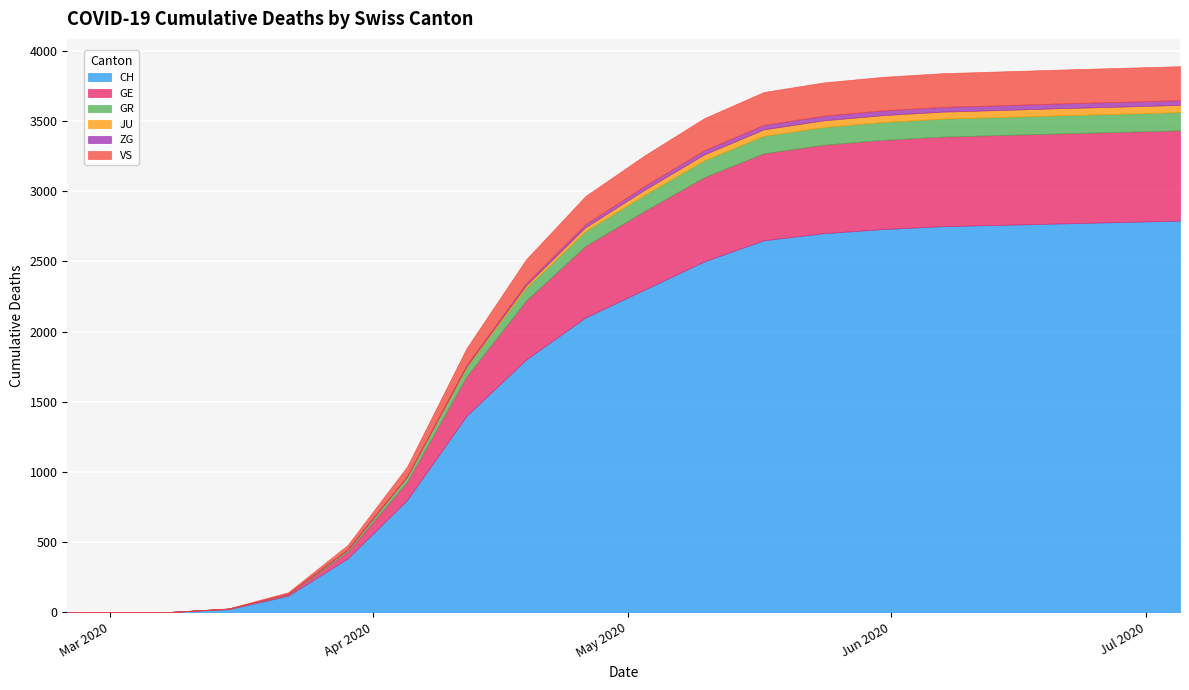

Is it true that ZG equals 3 at 2020-04-05?

True